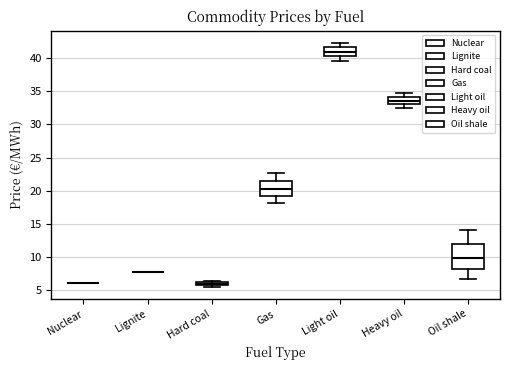

Where does the median line of the box for Light oil sit on the y-axis? The values are not printed on the chart, so give them approximately, as read against the axis.

41.0